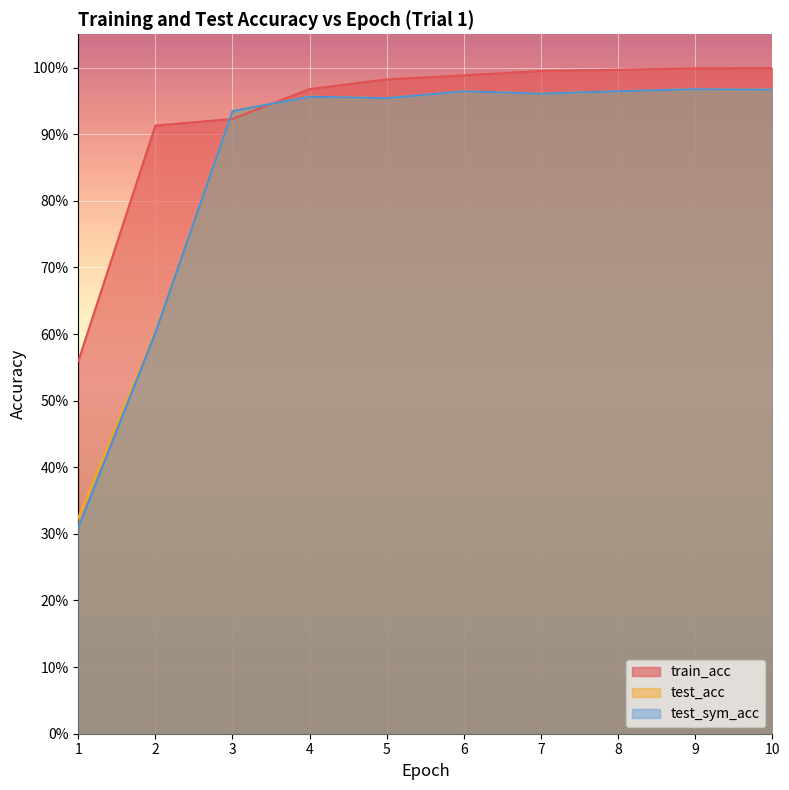

Which series has the largest total across all categories?

train_acc